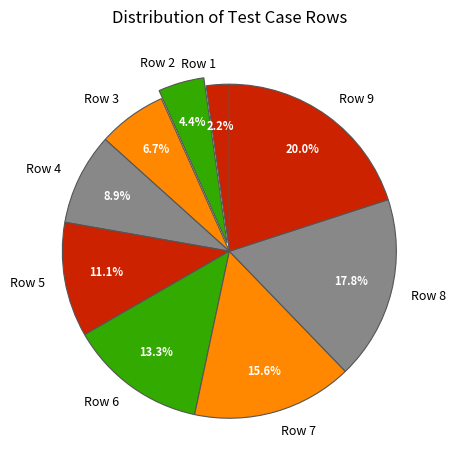

To the nearest percent, what is the difference between the Row 8 and Row 6 slice percentages?

4%